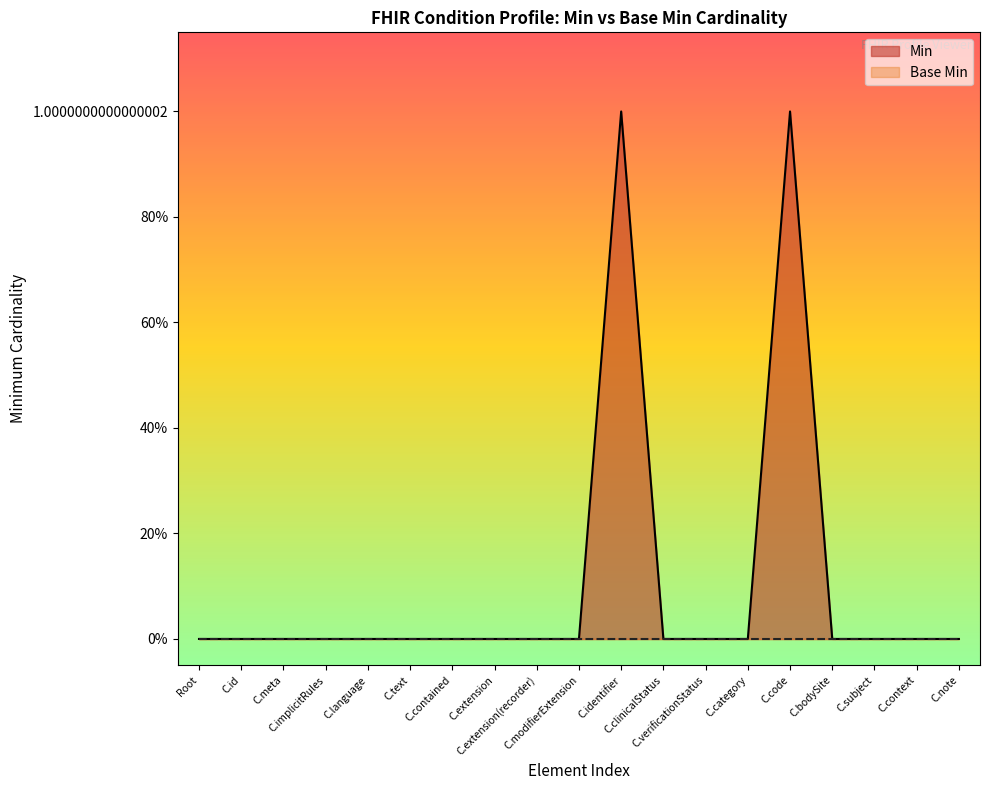

How many positive values are there?

2